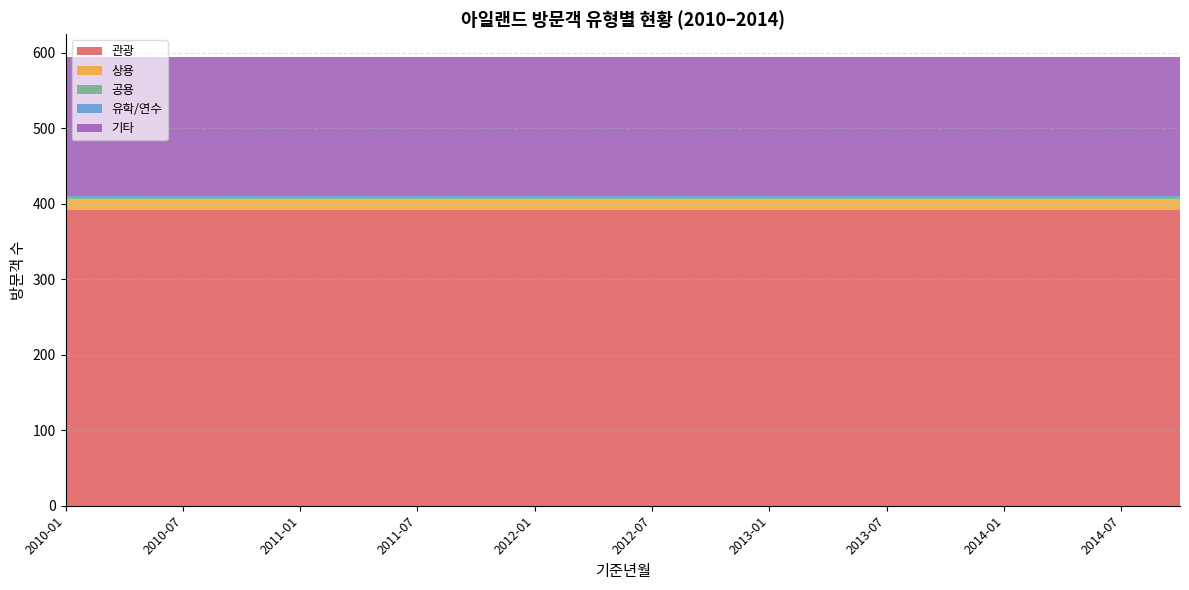

Reading left to right, extract all data points from this chart.

관광: 2010-01=392	2010-04=392	2010-07=392	2010-10=392	2011-01=392	2011-04=392	2011-07=392	2011-10=392	2012-01=392	2012-04=392	2012-07=392	2012-10=392	2013-01=392	2013-04=392	2013-07=392	2013-10=392	2014-01=392	2014-04=392	2014-07=392	2014-10=392
상용: 2010-01=15	2010-04=15	2010-07=15	2010-10=15	2011-01=15	2011-04=15	2011-07=15	2011-10=15	2012-01=15	2012-04=15	2012-07=15	2012-10=15	2013-01=15	2013-04=15	2013-07=15	2013-10=15	2014-01=15	2014-04=15	2014-07=15	2014-10=15
공용: 2010-01=1	2010-04=1	2010-07=1	2010-10=1	2011-01=1	2011-04=1	2011-07=1	2011-10=1	2012-01=1	2012-04=1	2012-07=1	2012-10=1	2013-01=1	2013-04=1	2013-07=1	2013-10=1	2014-01=1	2014-04=1	2014-07=1	2014-10=1
유학/연수: 2010-01=2	2010-04=2	2010-07=2	2010-10=2	2011-01=2	2011-04=2	2011-07=2	2011-10=2	2012-01=2	2012-04=2	2012-07=2	2012-10=2	2013-01=2	2013-04=2	2013-07=2	2013-10=2	2014-01=2	2014-04=2	2014-07=2	2014-10=2
기타: 2010-01=185	2010-04=185	2010-07=185	2010-10=185	2011-01=185	2011-04=185	2011-07=185	2011-10=185	2012-01=185	2012-04=185	2012-07=185	2012-10=185	2013-01=185	2013-04=185	2013-07=185	2013-10=185	2014-01=185	2014-04=185	2014-07=185	2014-10=185